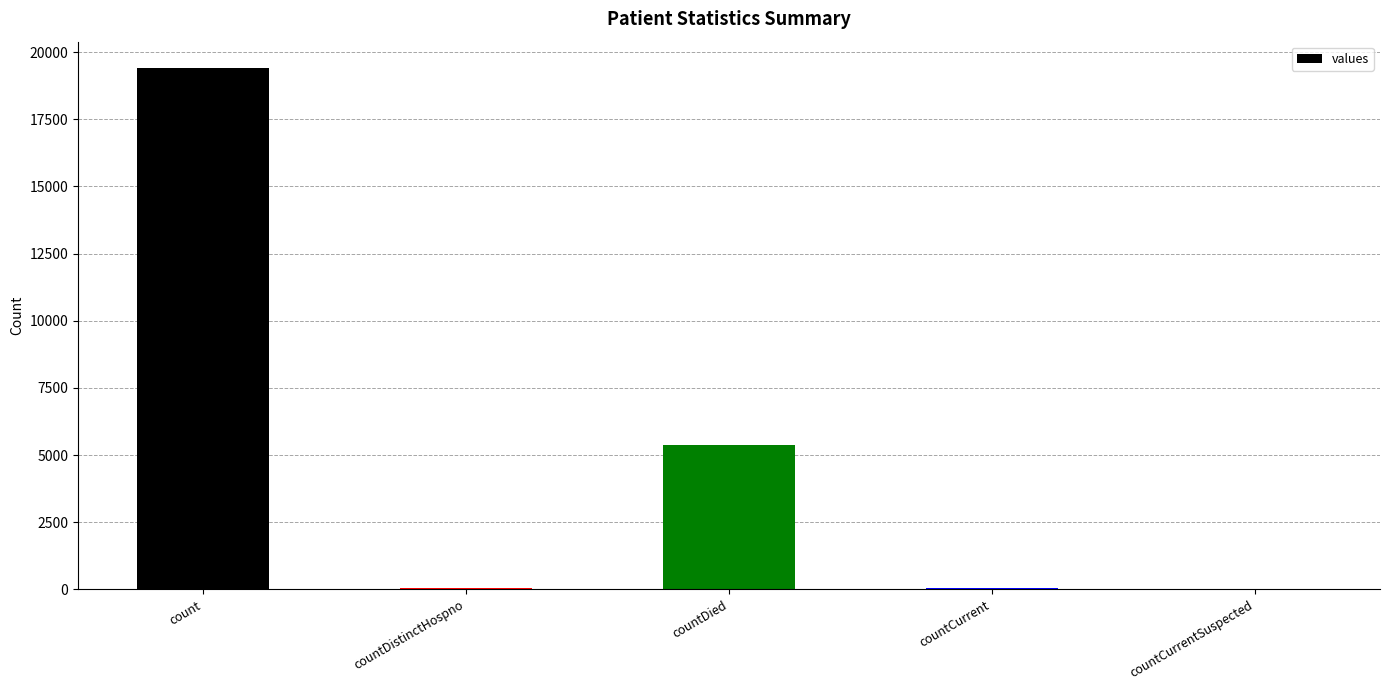

What is the ratio of the value at countDied to the value at count?

0.3